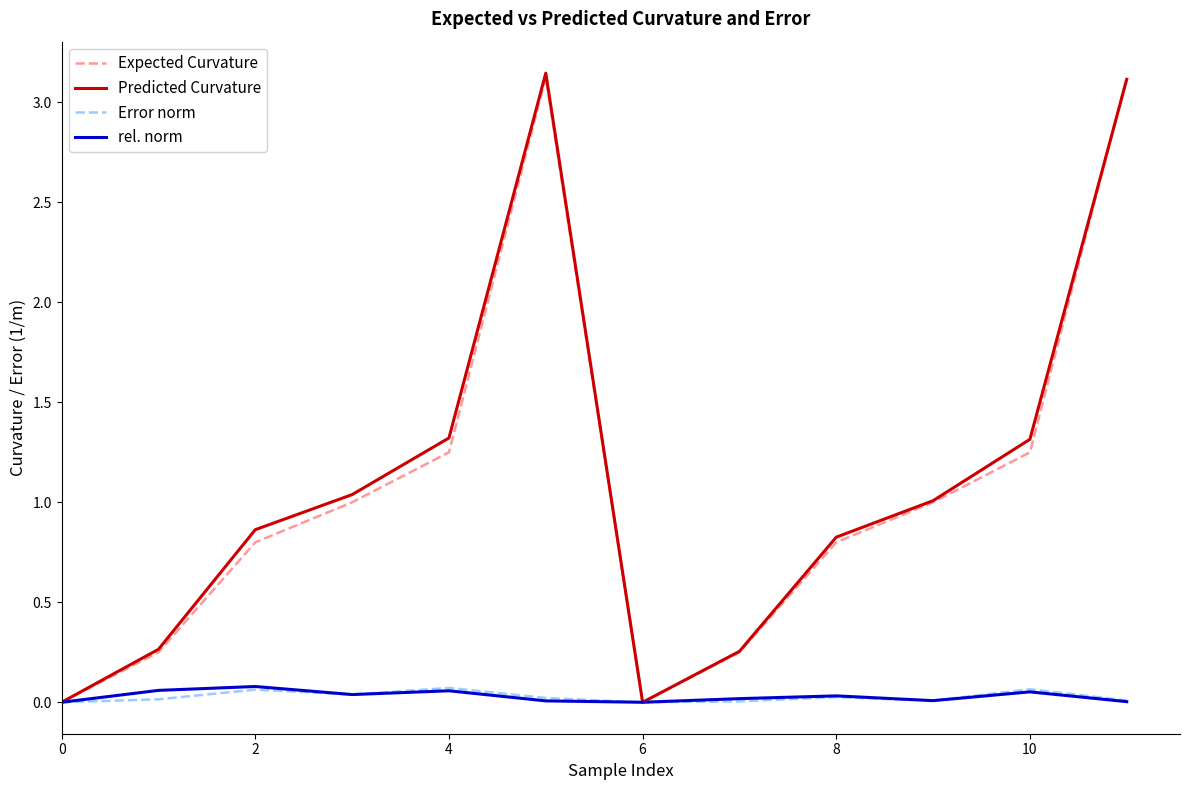

What are all the series names shown in the legend?

Expected Curvature, Predicted Curvature, Error norm, rel. norm